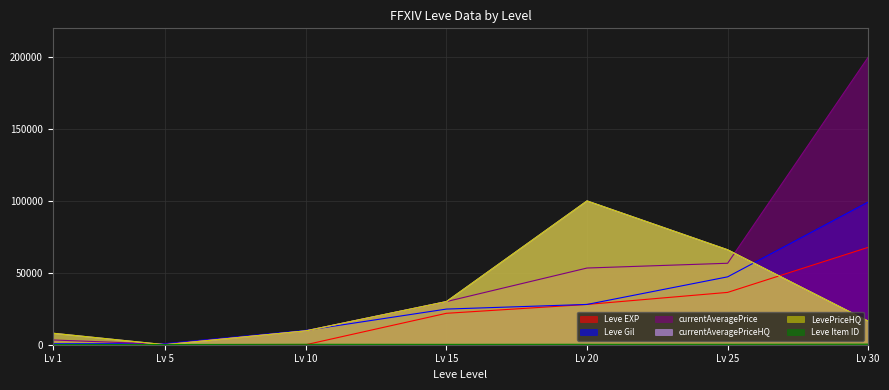

True or false: Leve Item ID has a value of 244 at Lv 5.

False